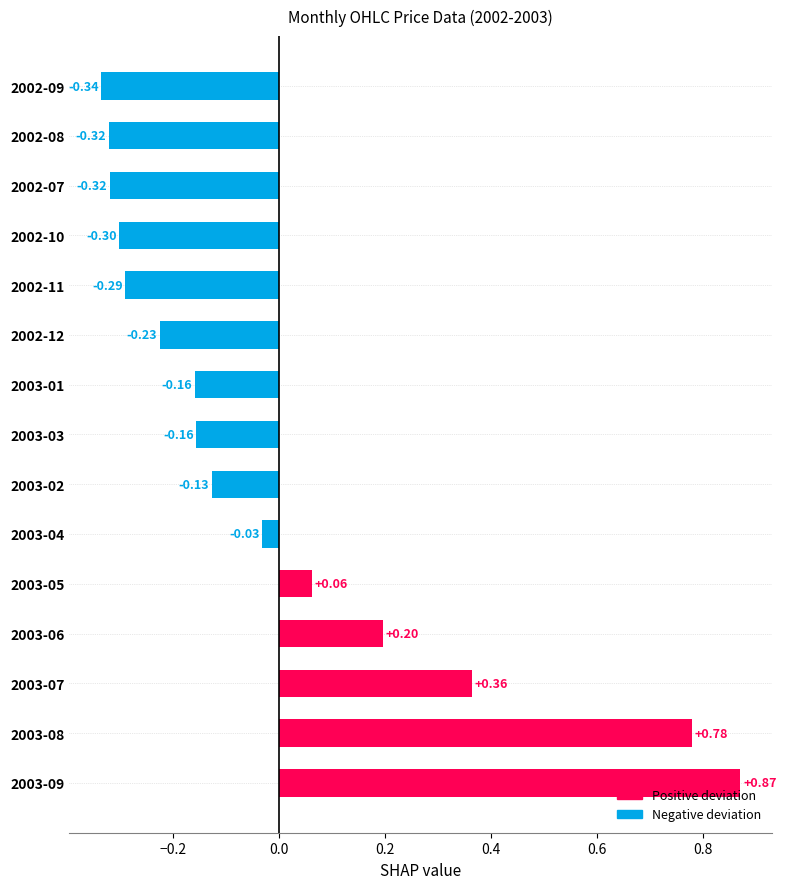

Which label corresponds to the largest value in the chart?

2003-09